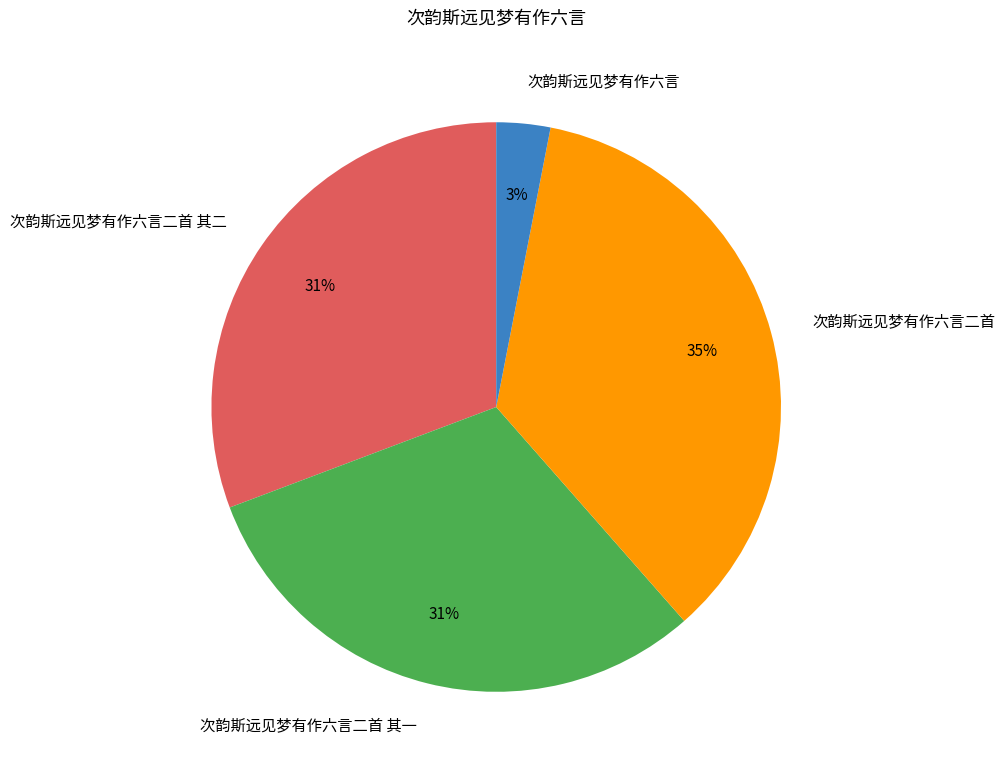

Does any single category account for the majority?

No